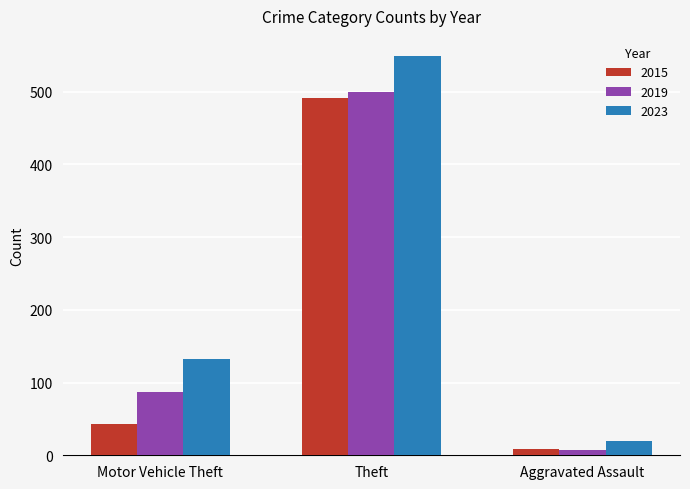

At Motor Vehicle Theft, list the series in order from smallest to largest.

2015, 2019, 2023